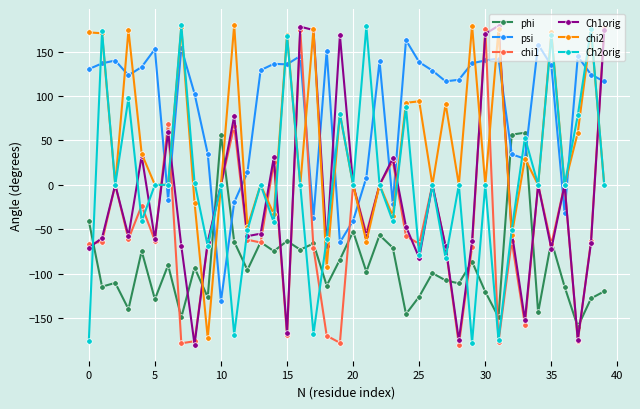

What is the difference between the maximum and minimum values in the Ch2orig series?

357.2